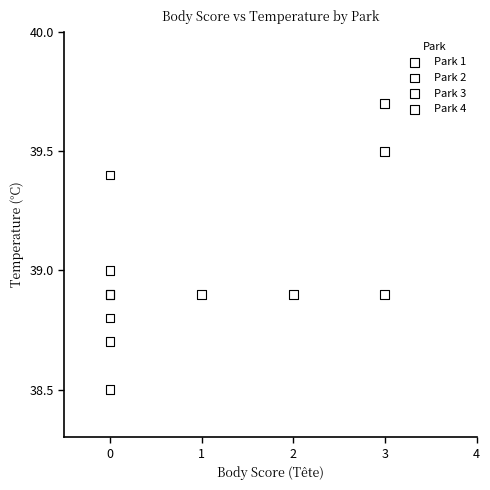

Which series contains the lowest Y value?

Park 3